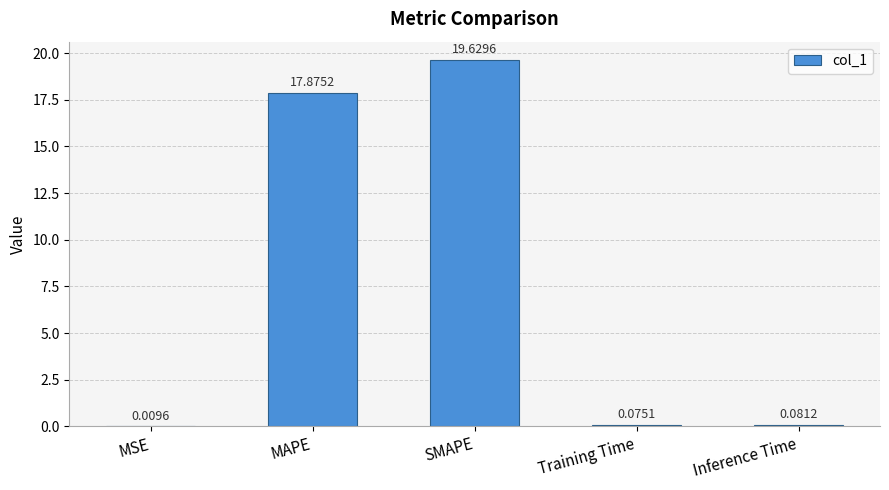

Which has a higher value, MAPE or MSE?

MAPE